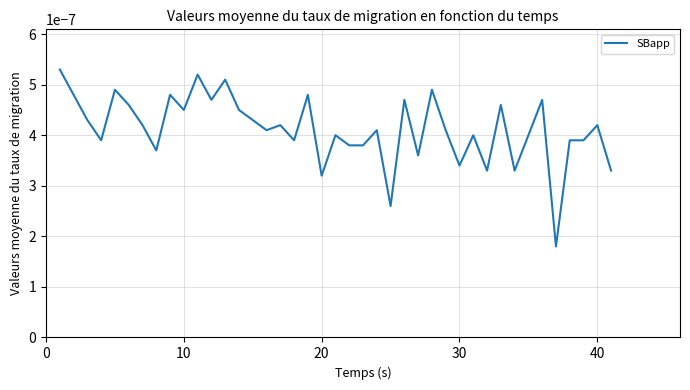

How many points are lower than both their immediate neighbors (excluding endpoints)?

13